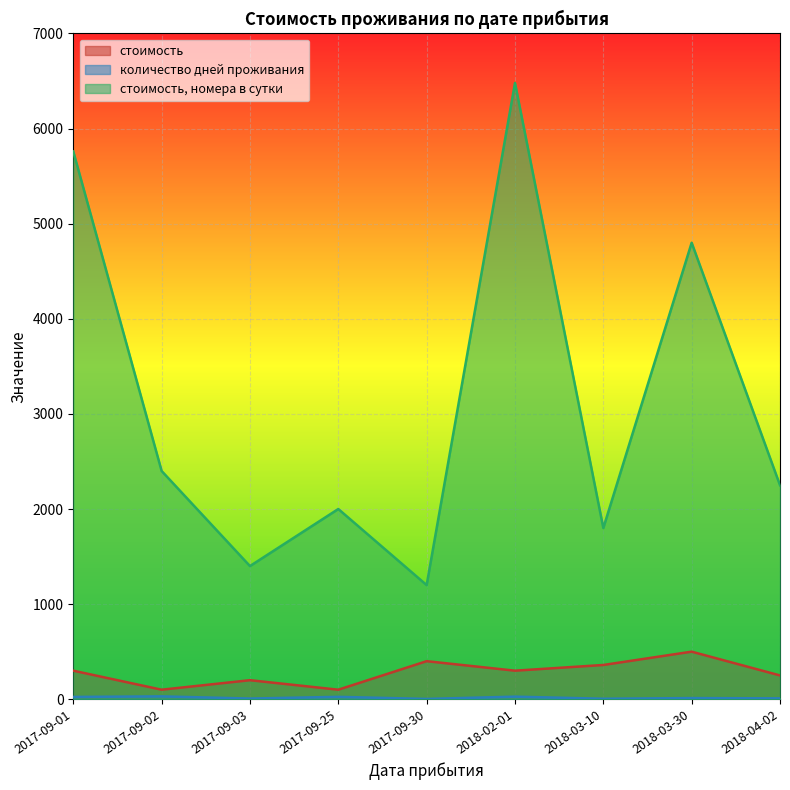

At which category does the chart reach its minimum across all series?

2017-09-30